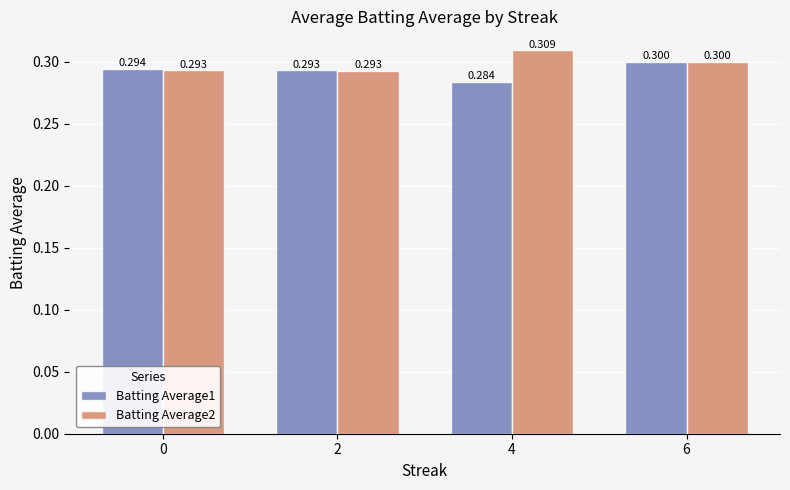

Reading left to right, transcribe all the data shown in this chart.

Batting Average1: 0.3	0.3	0.3	0.3
Batting Average2: 0.3	0.3	0.3	0.3